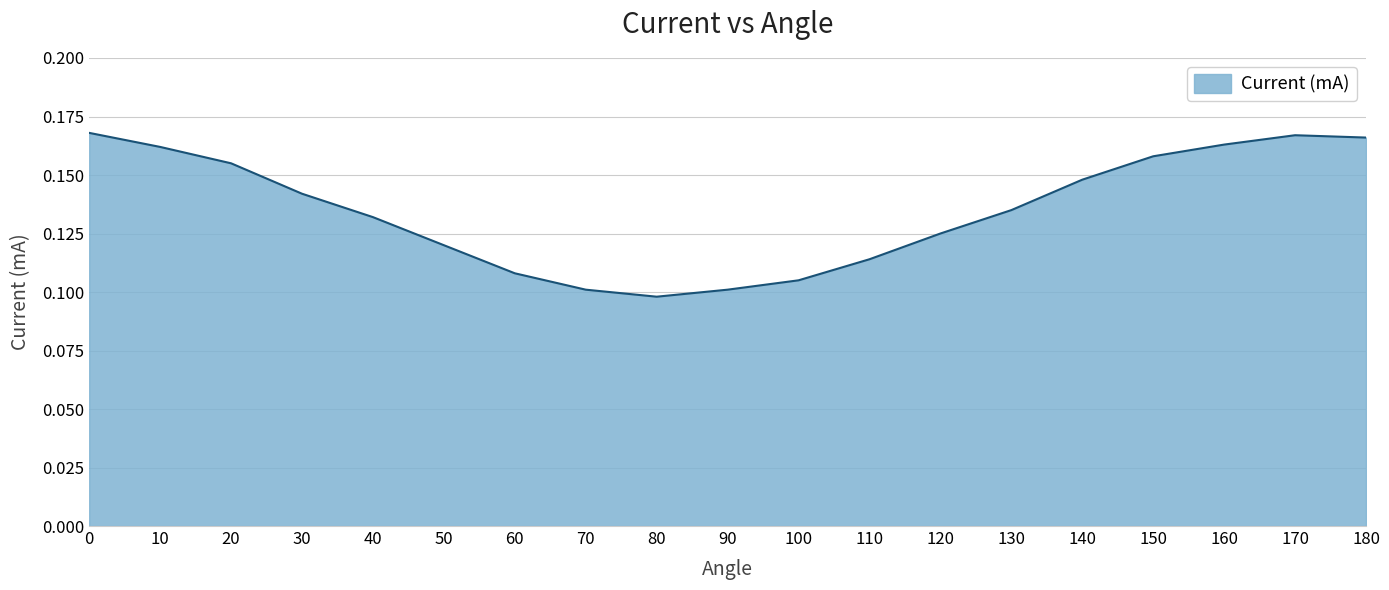

What is the change in value from 10 to 60?

-0.1